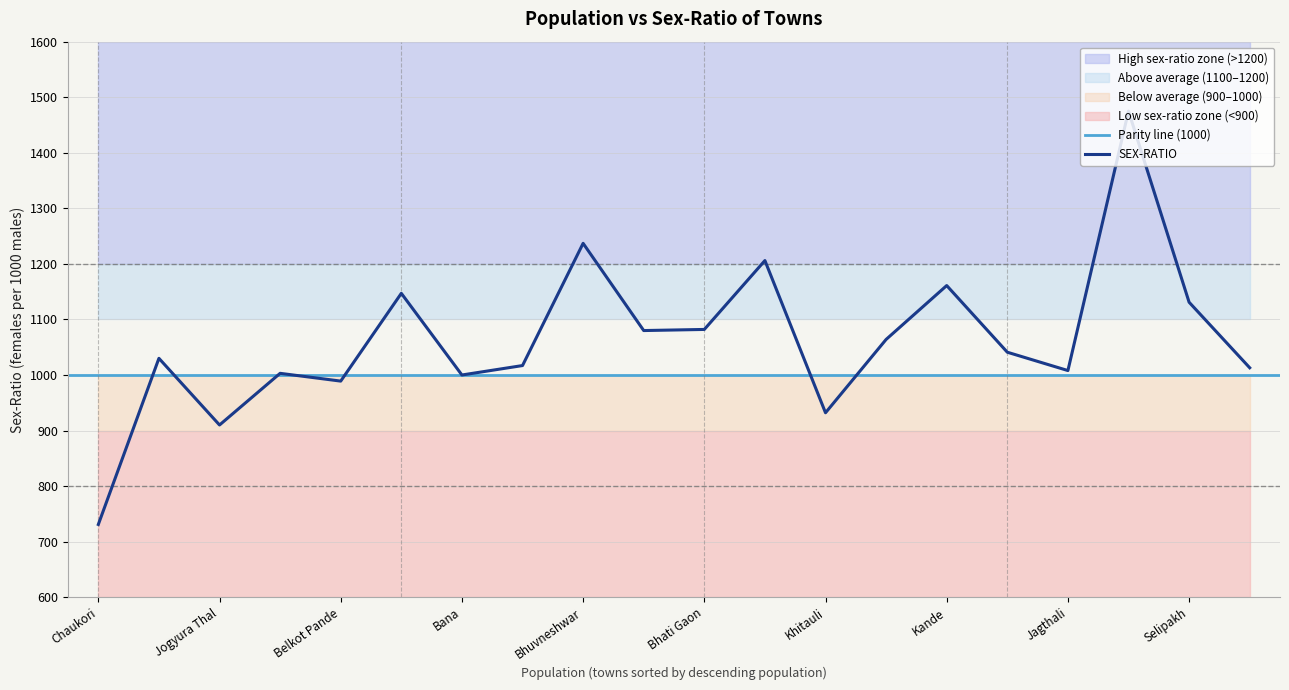

Reading left to right, transcribe all the data shown in this chart.

Chaukori=731	Bhandari Gaon=1030	Jogyura Thal=910	Dasoli=1003	Belkot Pande=989	Udiyari=1147	Bana=1000	Gol=1017	Bhuvneshwar=1237	Kotgari=1080	Bhati Gaon=1082	Arari=1206	Khitauli=932	Kwerali=1064	Kande=1161	Batgal=1041	Jagthali=1008	Lohathal=1475	Selipakh=1131	Garau=1013